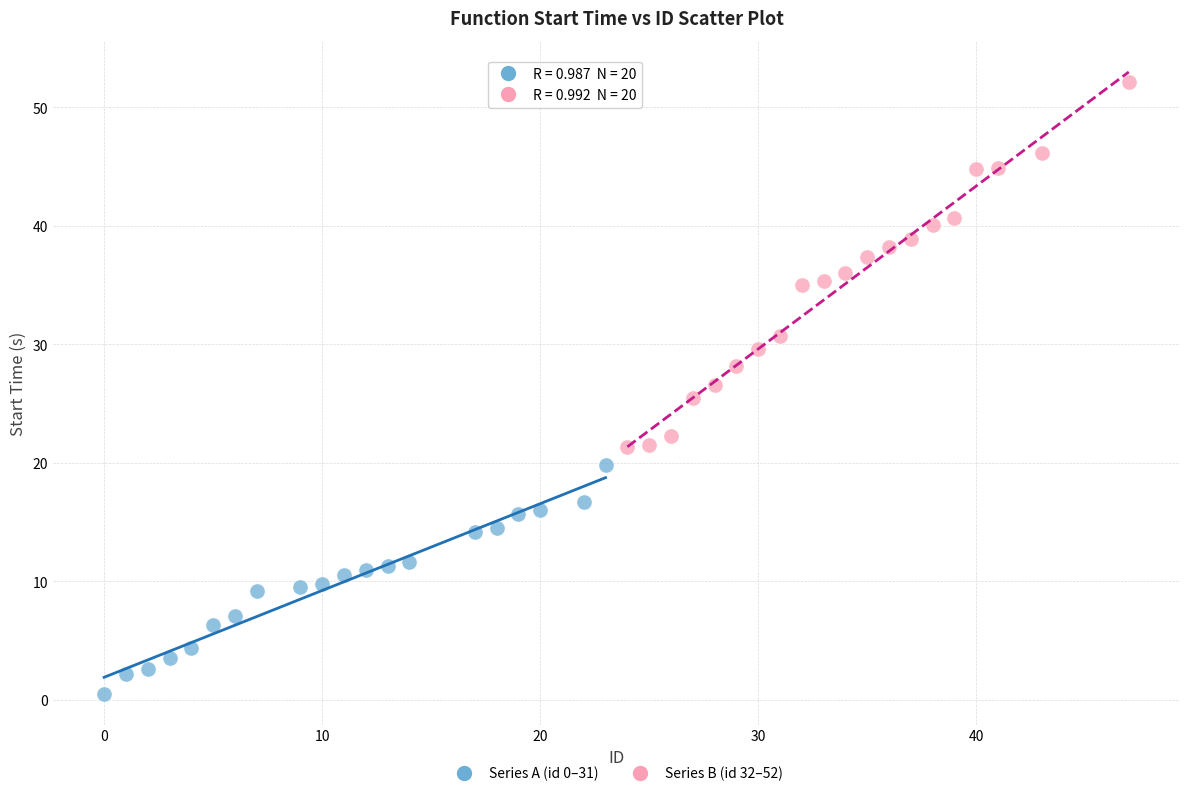

Which series contains the lowest Y value?

Series A (id 0–31)